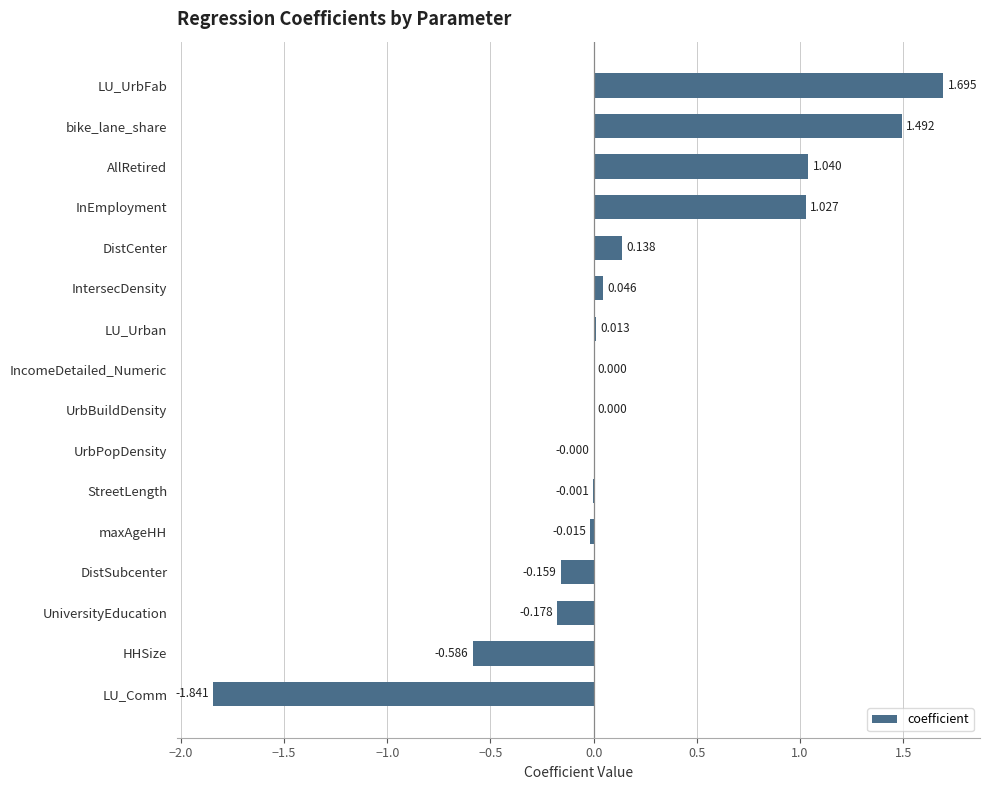

Which has a higher value, maxAgeHH or AllRetired?

AllRetired